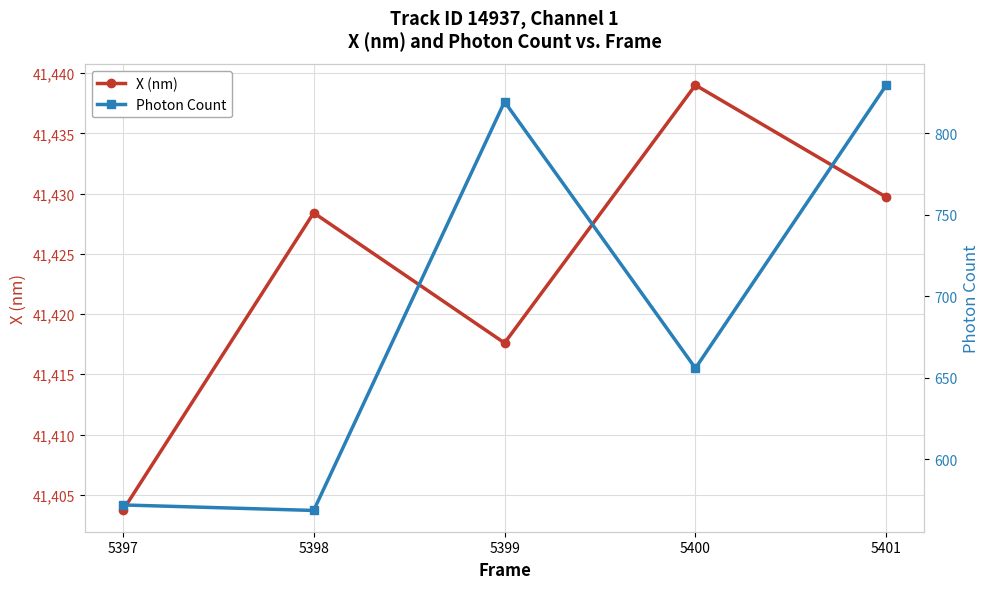

Reading right to left, extract all data points from this chart.

X (nm): 5401=41429.7	5400=41439.0	5399=41417.6	5398=41428.4	5397=41403.7
Photon Count: 5401=829.5	5400=655.9	5399=819.3	5398=568.7	5397=572.1